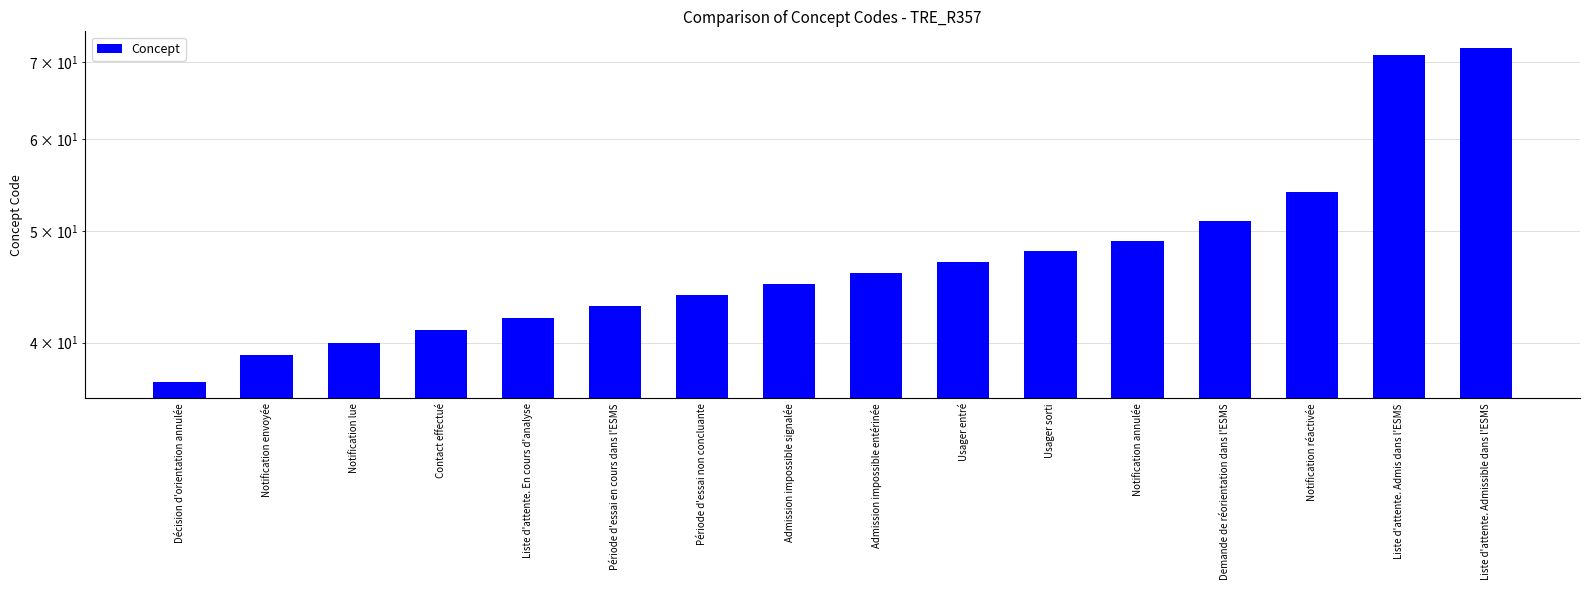

List the labels in order of value, smallest first.

Décision d'orientation annulée, Notification envoyée, Notification lue, Contact effectué, Liste d'attente. En cours d'analyse, Période d'essai en cours dans l'ESMS, Période d'essai non concluante, Admission impossible signalée, Admission impossible entérinée, Usager entré, Usager sorti, Notification annulée, Demande de réorientation dans l'ESMS, Notification réactivée, Liste d'attente. Admis dans l'ESMS, Liste d'attente. Admissible dans l'ESMS